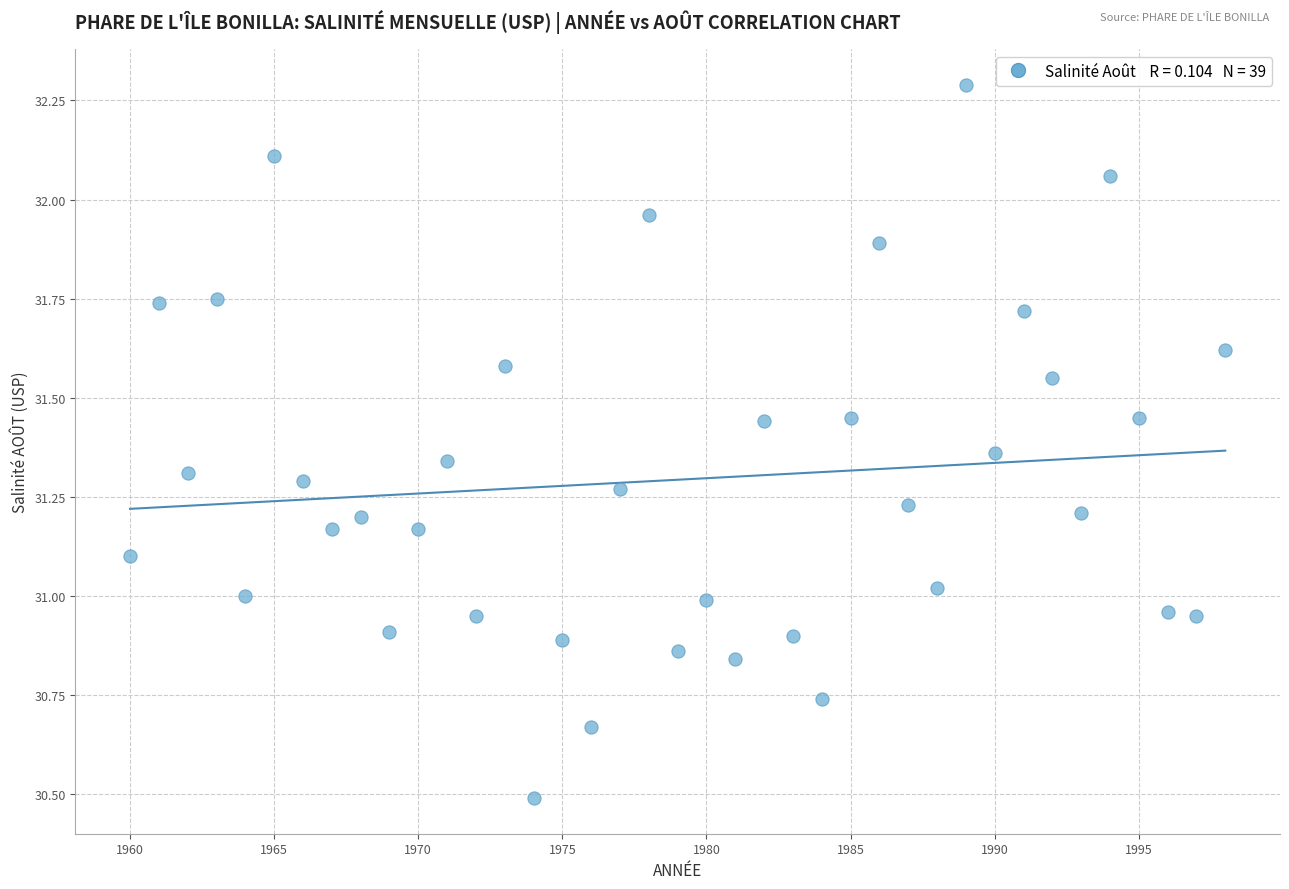

What is the range of Y values (max minus min)?

1.8